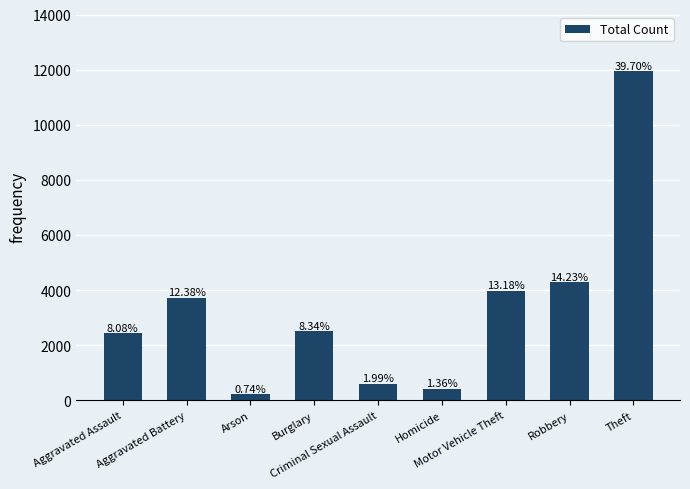

Rank the categories by value from highest to lowest.

Theft, Robbery, Motor Vehicle Theft, Aggravated Battery, Burglary, Aggravated Assault, Criminal Sexual Assault, Homicide, Arson